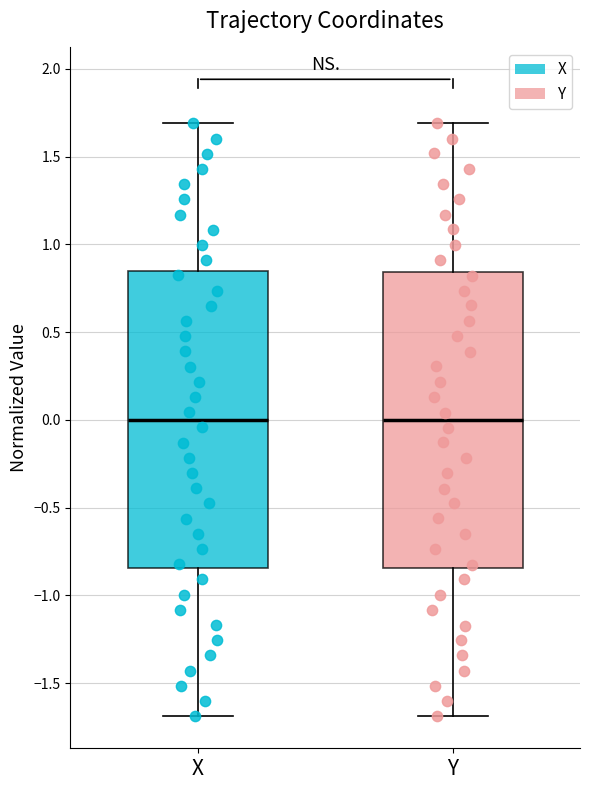

Reading left to right, transcribe this box plot: for each box, give where its median line is, the range the box spans, and where its two whiskers end, as read against the y-axis. The values are not printed on the chart, so give them approximately, as read against the axis.

X: median 0.00, box -0.85 to 0.85, whiskers -1.70 to 1.70
Y: median 0.00, box -0.85 to 0.85, whiskers -1.70 to 1.70